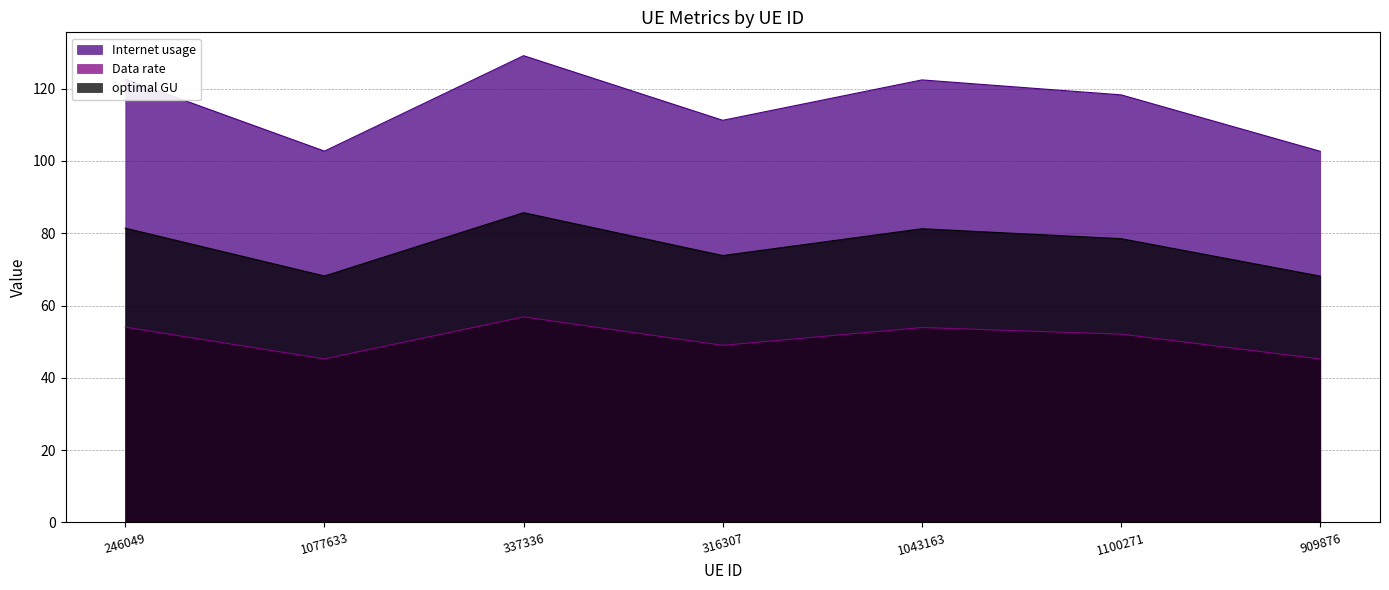

The value of Internet usage at 246049 is 122.6. True or false?

True